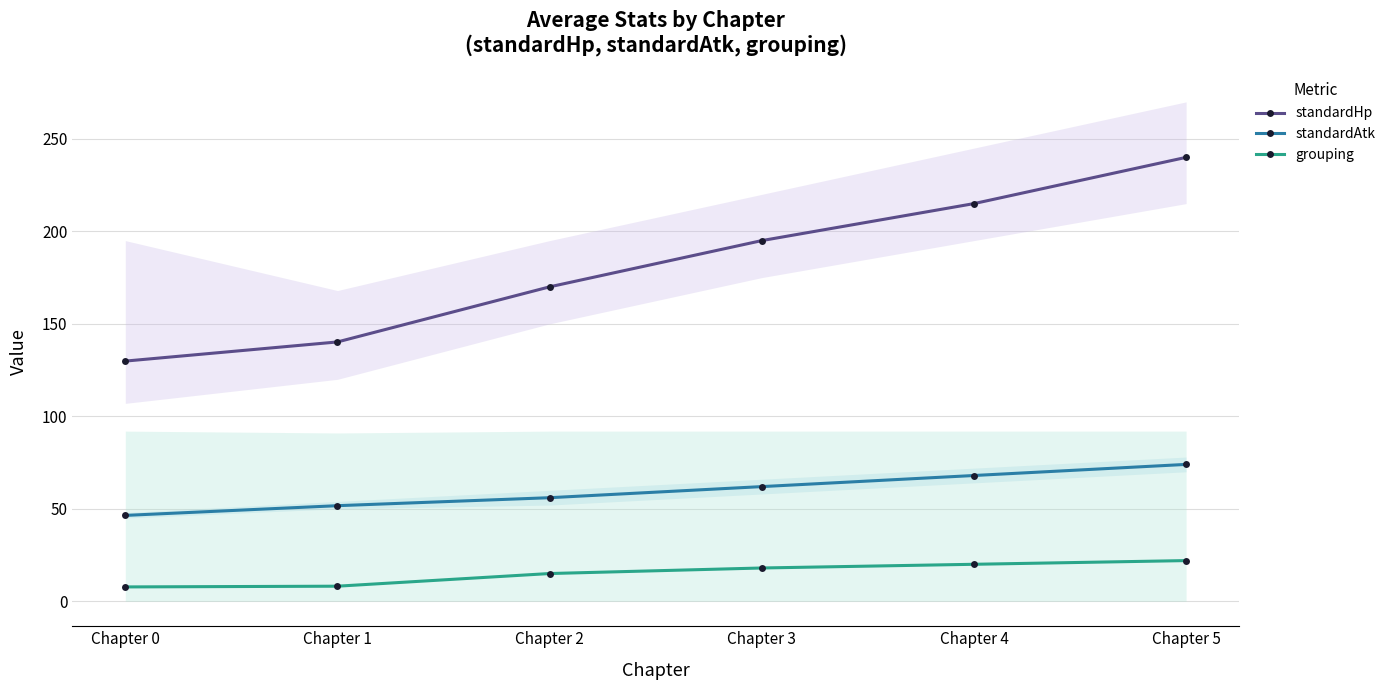

Reading right to left, extract all data points from this chart.

standardHp: 240.0	215.0	195.0	170.0	140.2	129.9
standardAtk: 74.0	68.0	62.0	56.0	51.7	46.4
grouping: 22.0	20.0	18.0	15.0	8.2	7.8